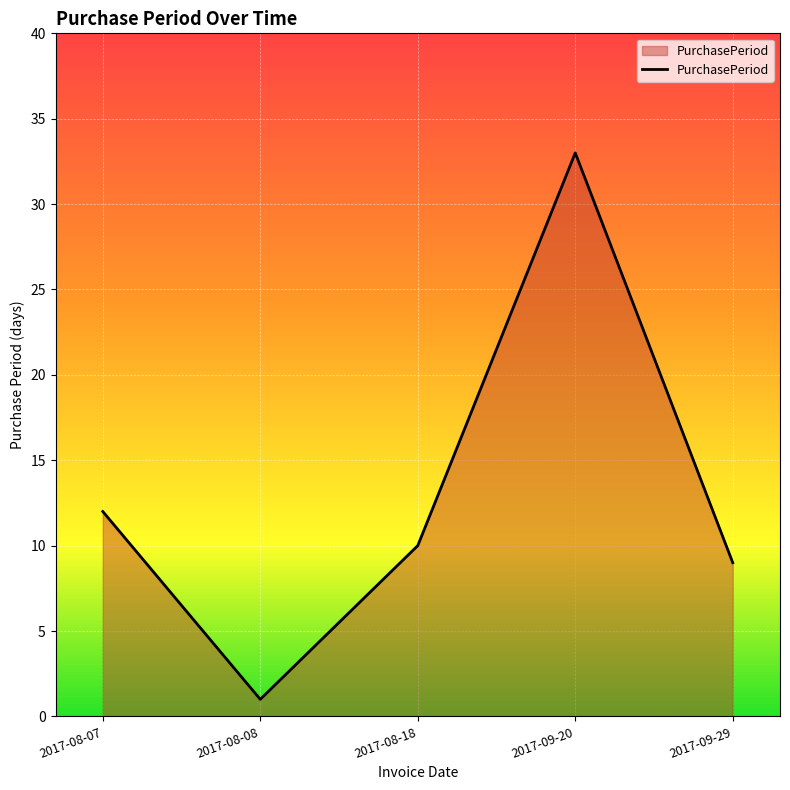

What is the average value?

13